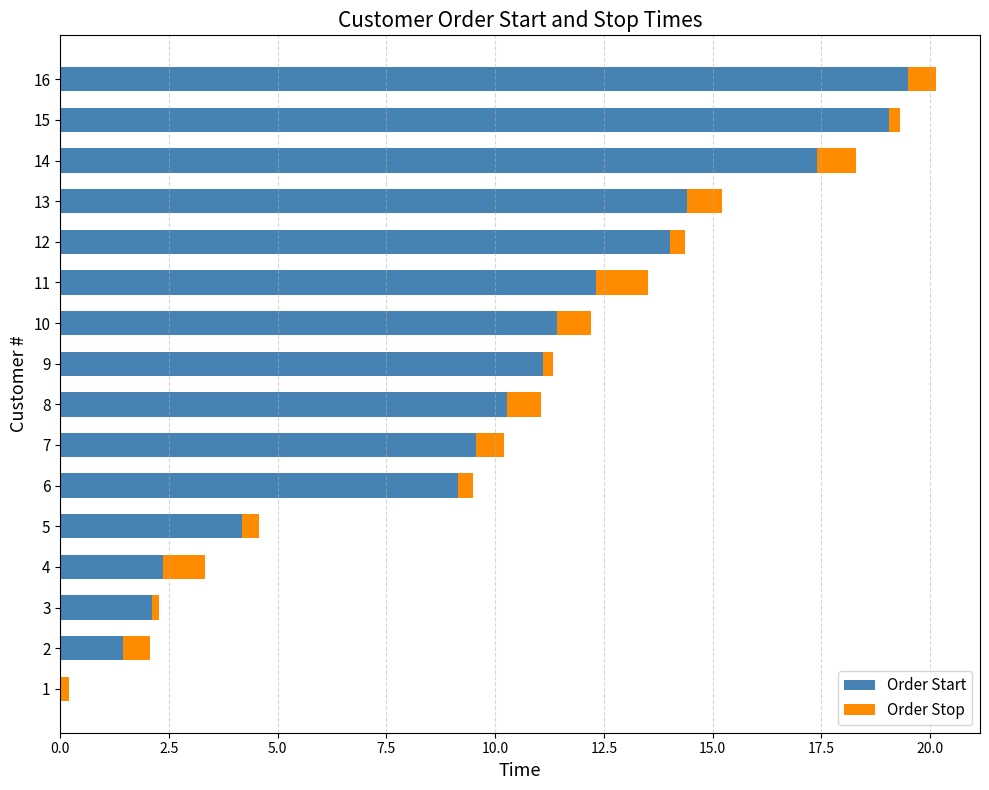

True or false: Order Start has a value of 9.6 at 7.

True